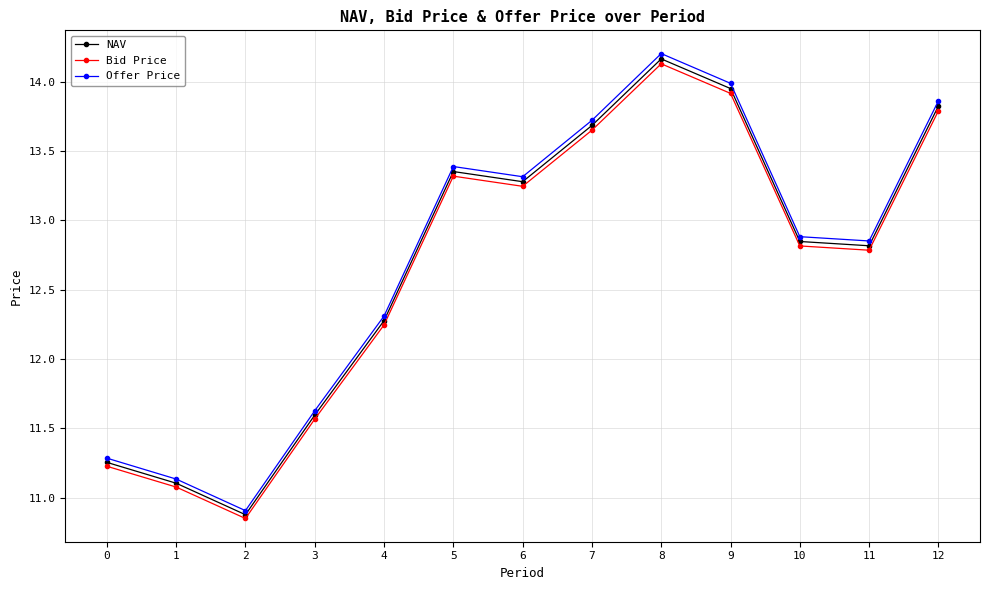

Which category has the highest value in the Bid Price series?

8